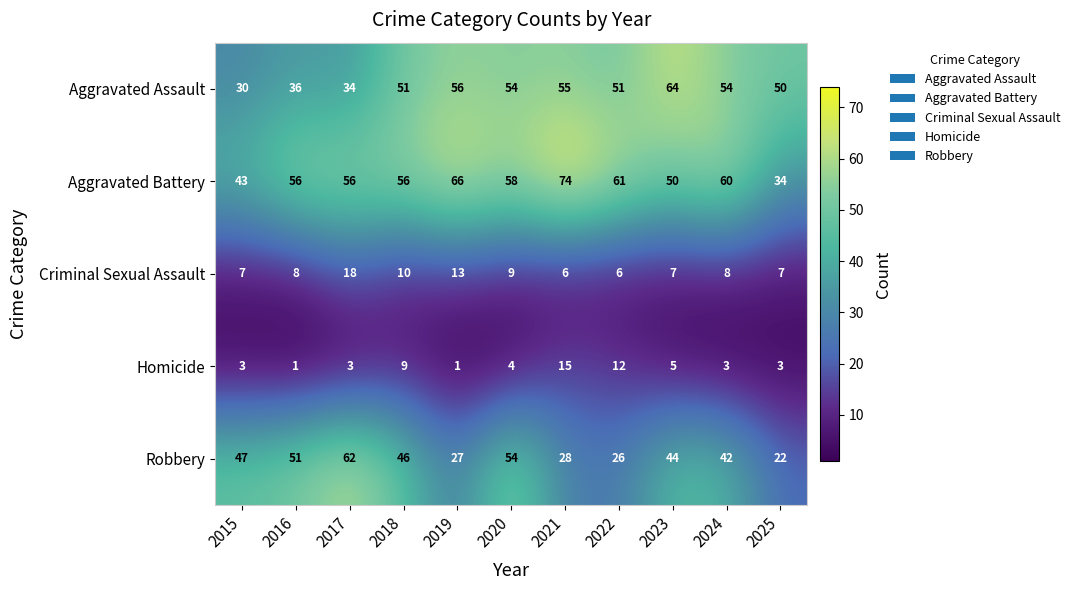

How many series are shown in this chart?

5